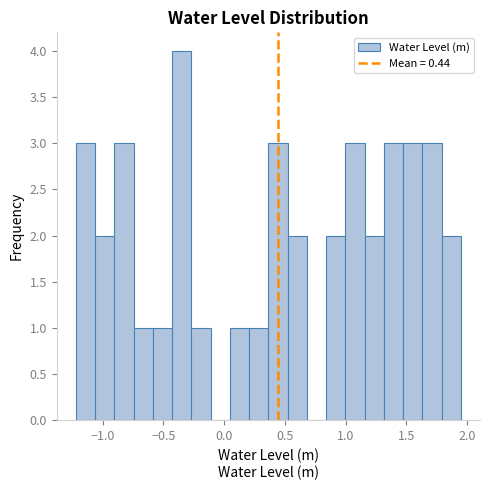

Around what value on the x-axis is the tallest bar? Give the approximate position of its centre, as read against the axis.

-0.35